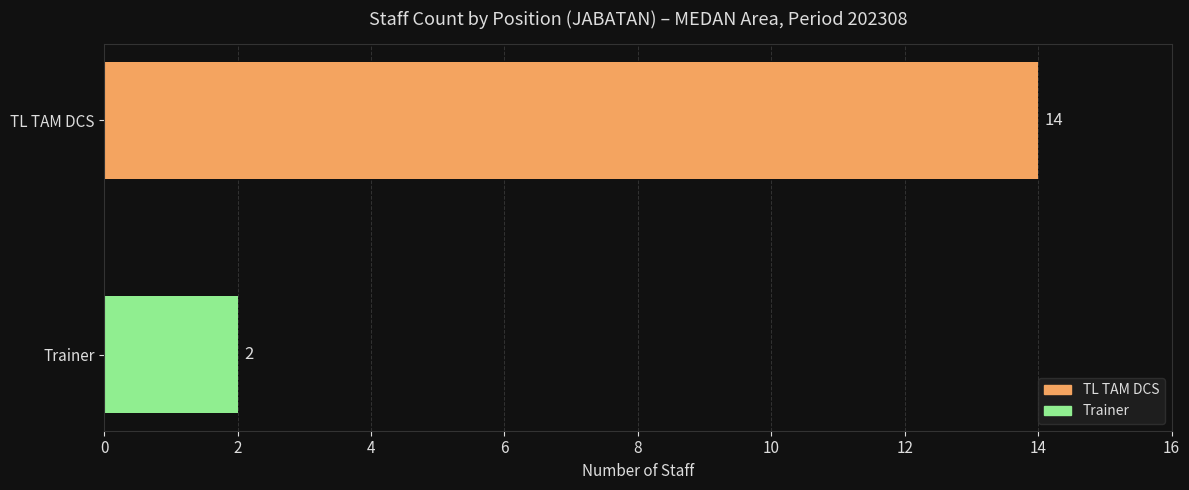

What position from the top is Trainer?

2